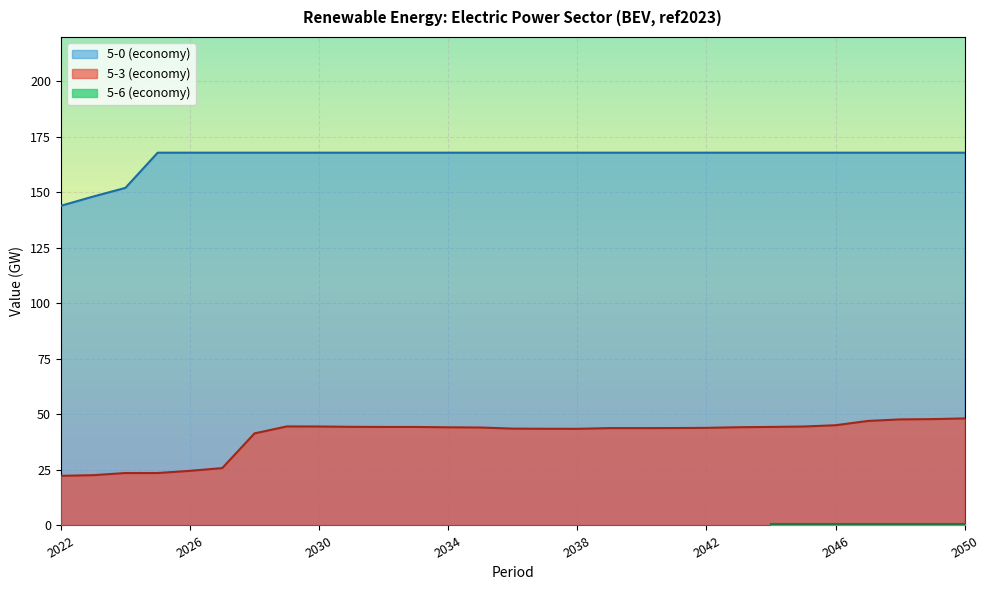

True or false: 5-3 (economy) and 5-0 (economy) cross at least once.

False